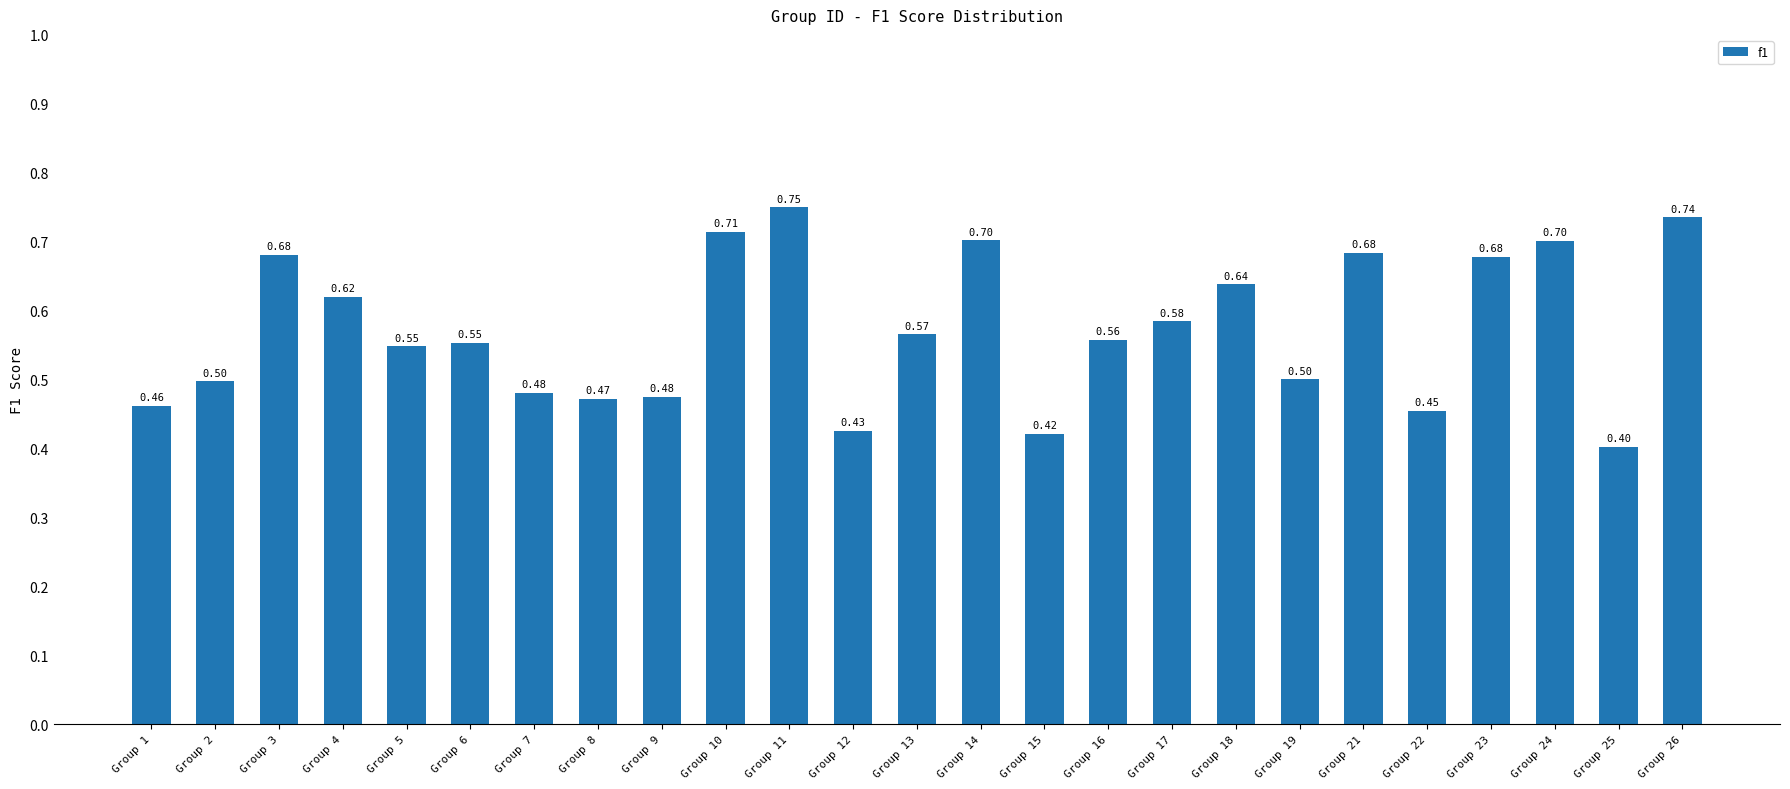

Which has a higher value, Group 2 or Group 5?

Group 5